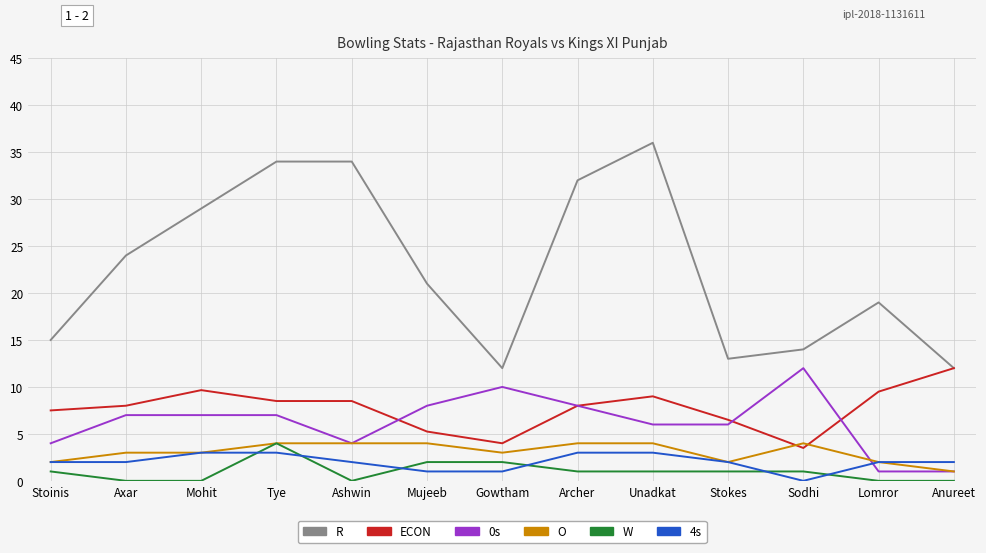

What position from the left is Stokes?

10